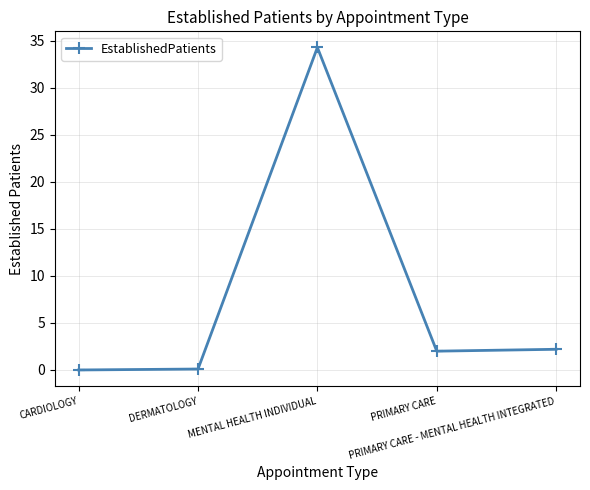

At which label does the data first exceed 2?

MENTAL HEALTH INDIVIDUAL